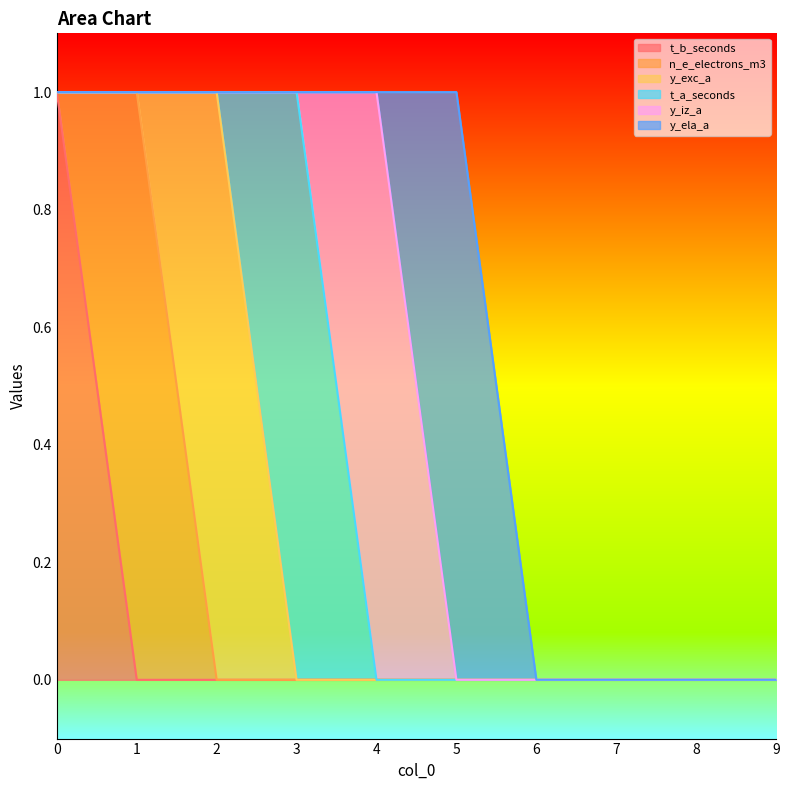

What is the difference between the maximum and second lowest values in the n_e_electrons_m3 series?

1